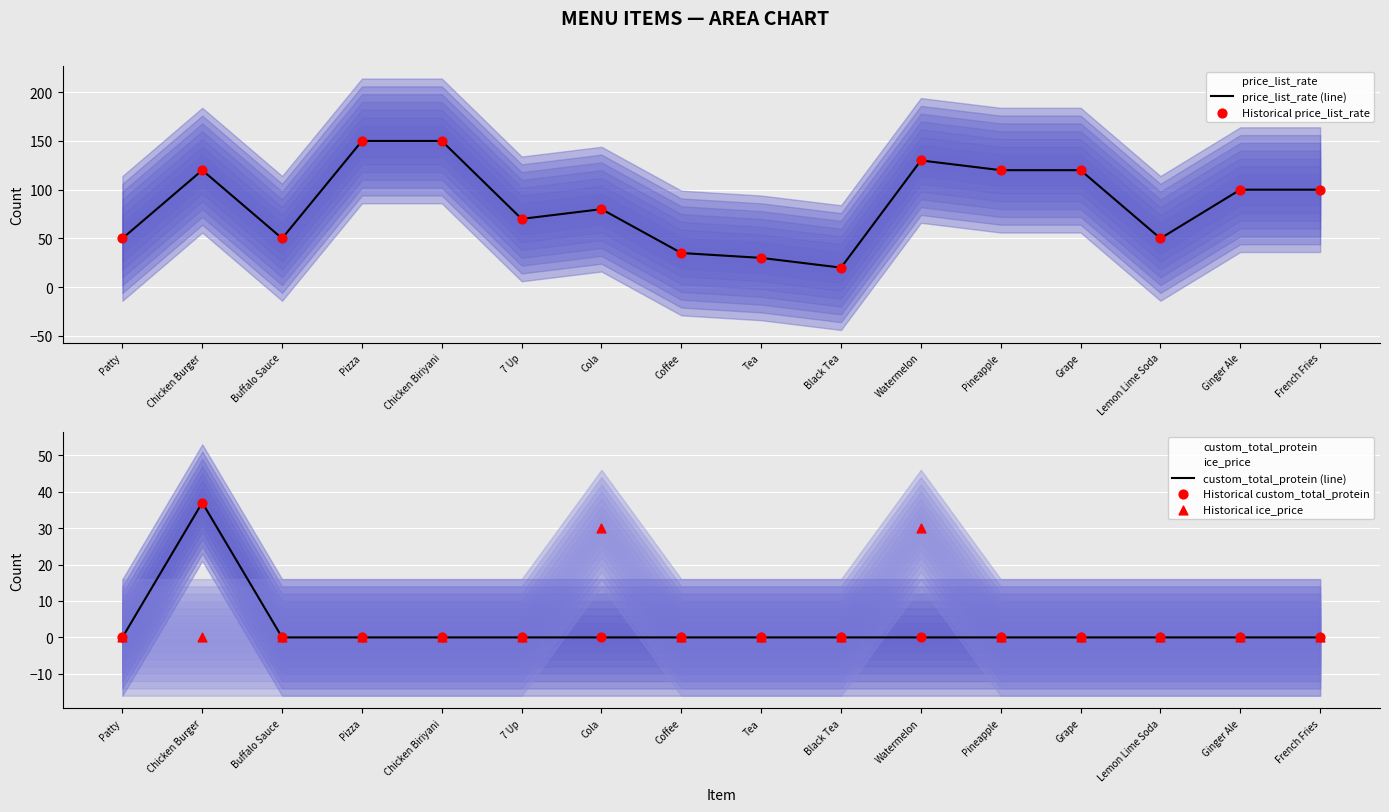

Is the value of Historical ice_price at French Fries greater than the value of Historical custom_total_protein at Watermelon?

No